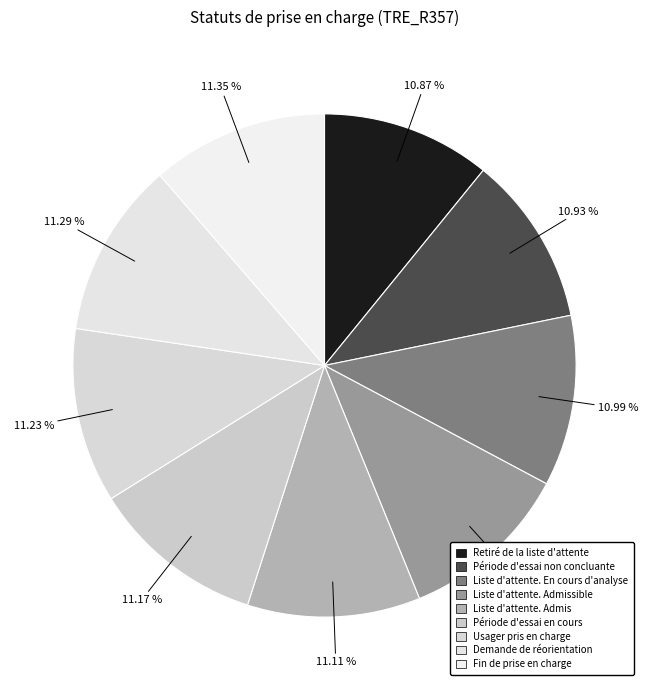

How many segments does this pie chart have?

9